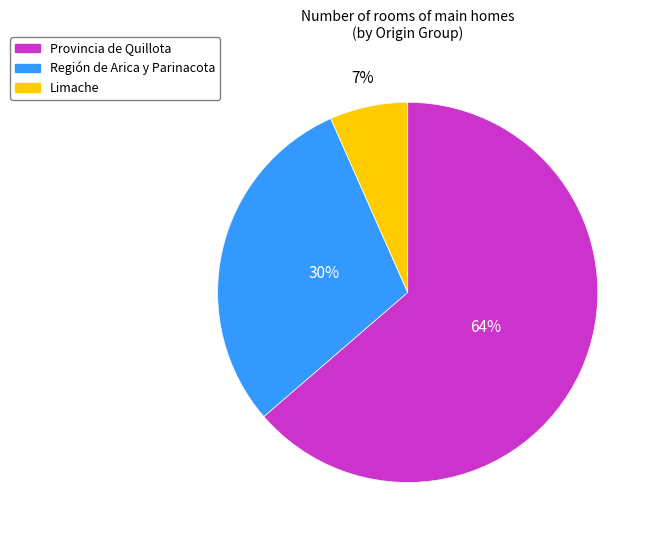

Rank the categories by value from highest to lowest.

Provincia de Quillota, Región de Arica y Parinacota, Limache